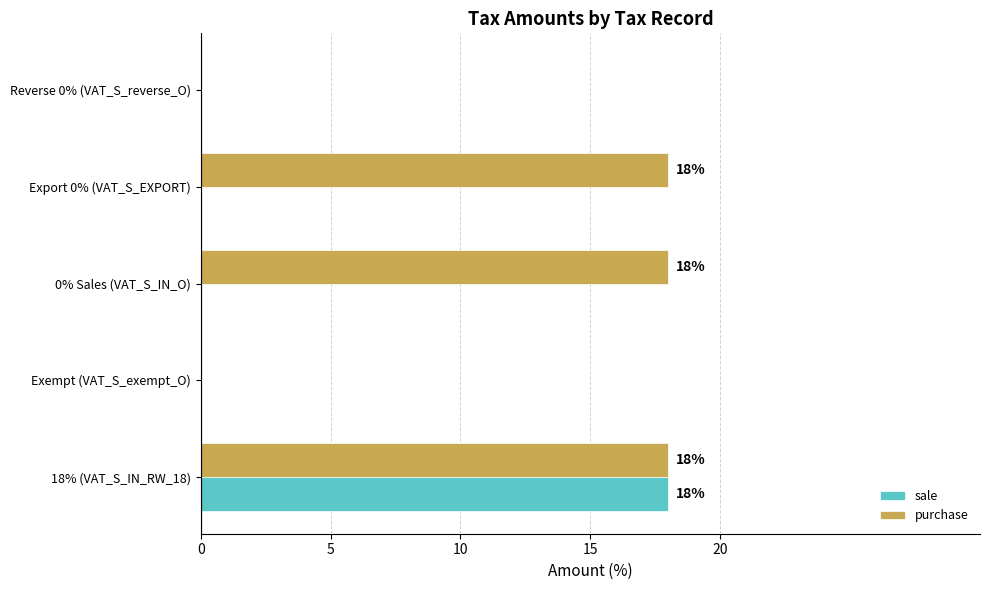

At which category is the sum across all series the highest?

18% (VAT_S_IN_RW_18)